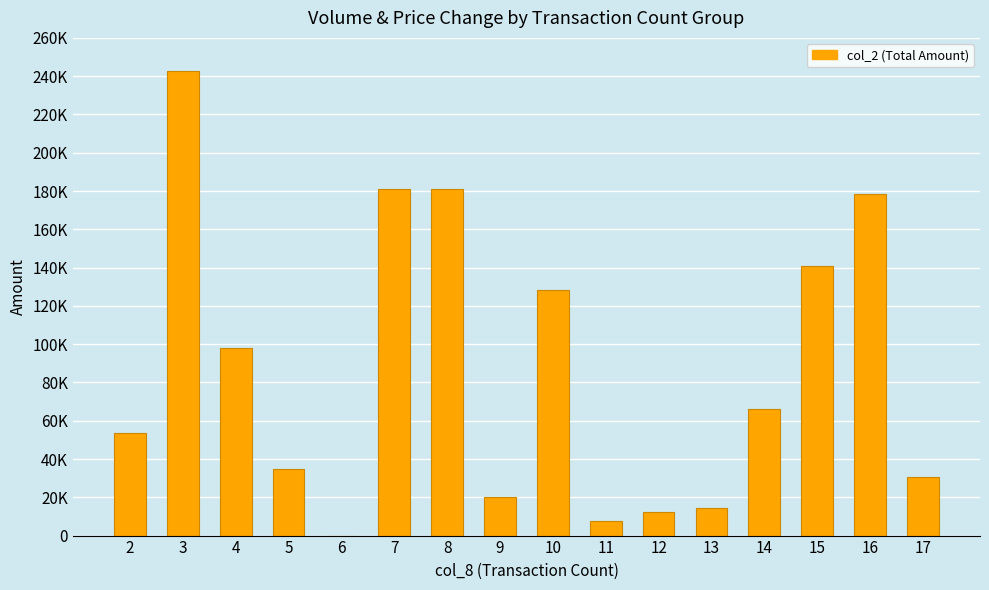

List the labels in order of value, largest first.

3, 8, 7, 16, 15, 10, 4, 14, 2, 5, 17, 9, 13, 12, 11, 6